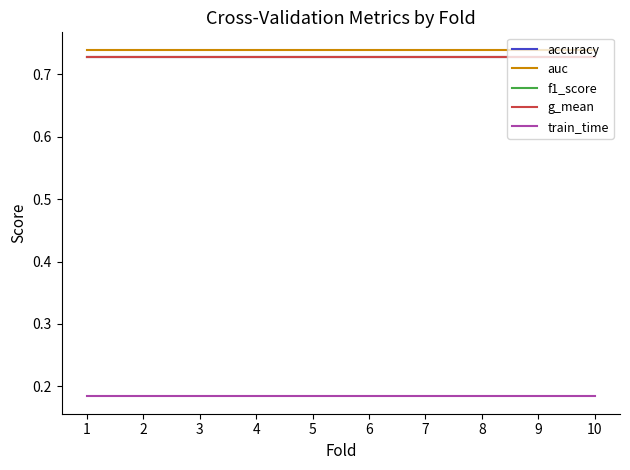

True or false: train_time and auc cross at least once.

False